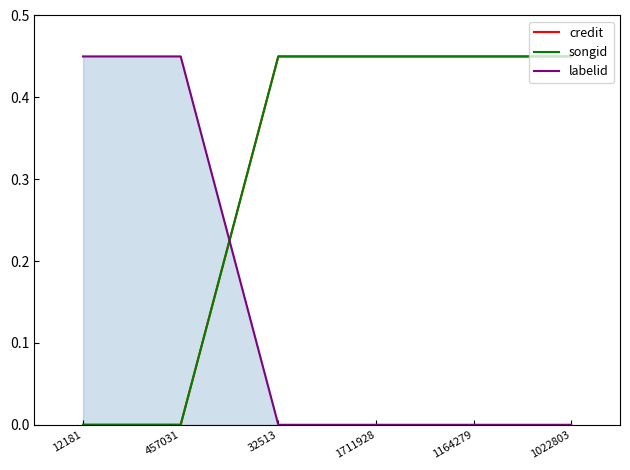

What is the sum of all labelid values?

0.9